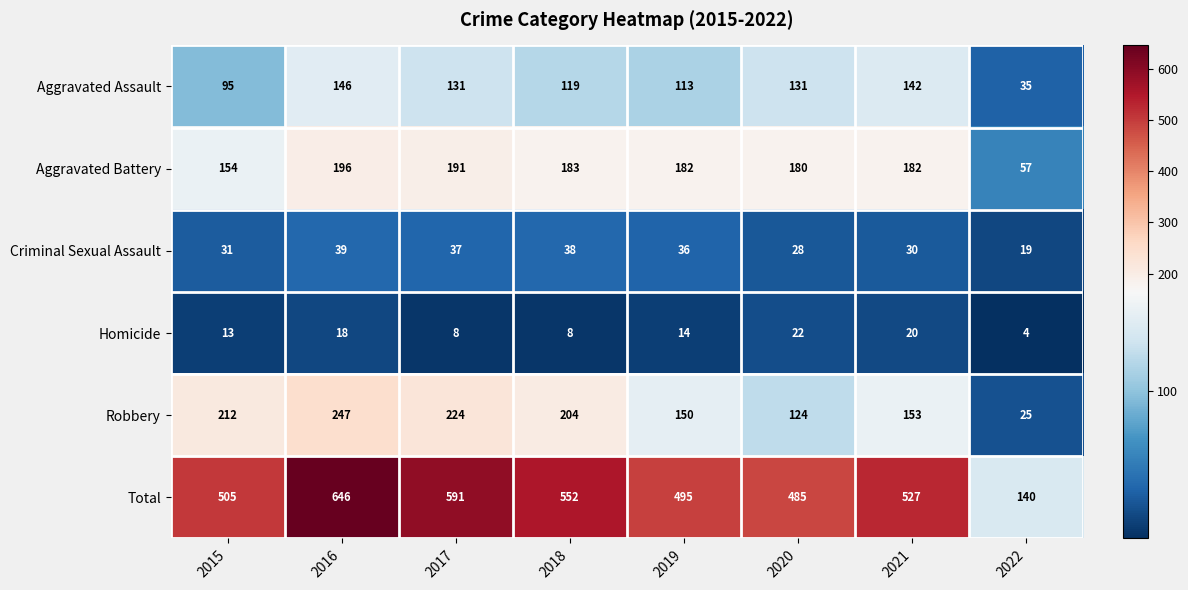

Which label corresponds to the smallest value in the chart?

2022